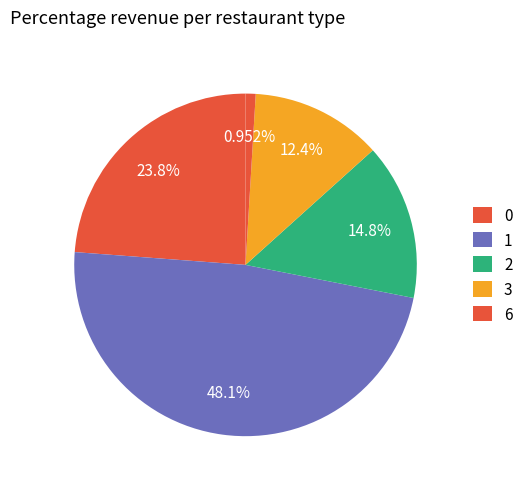

Count the number of slices in the pie.

5